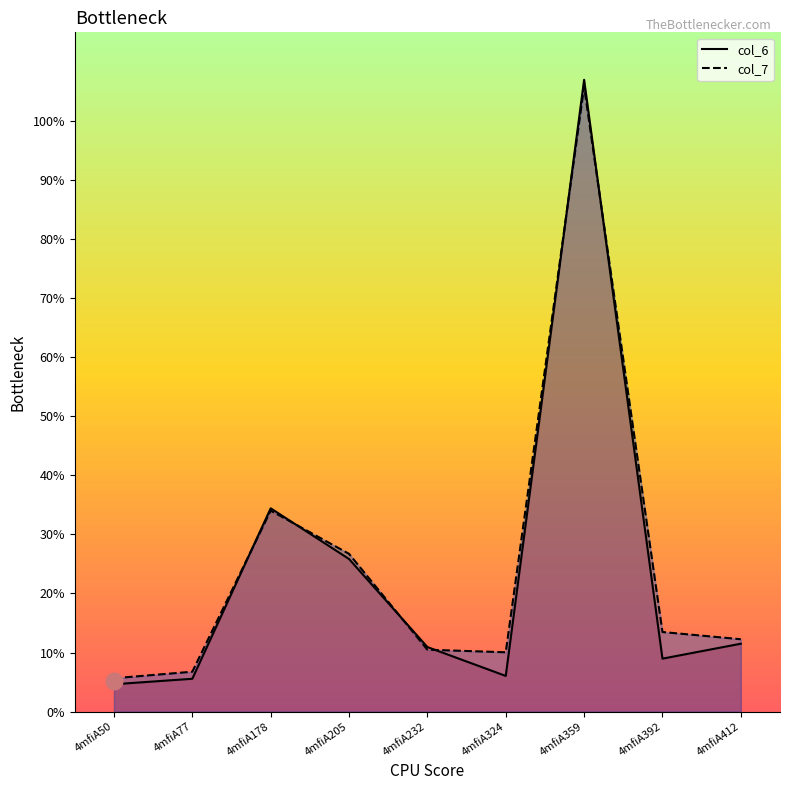

What is the difference between the col_7 values at 4mfiA205 and 4mfiA232?

16.2